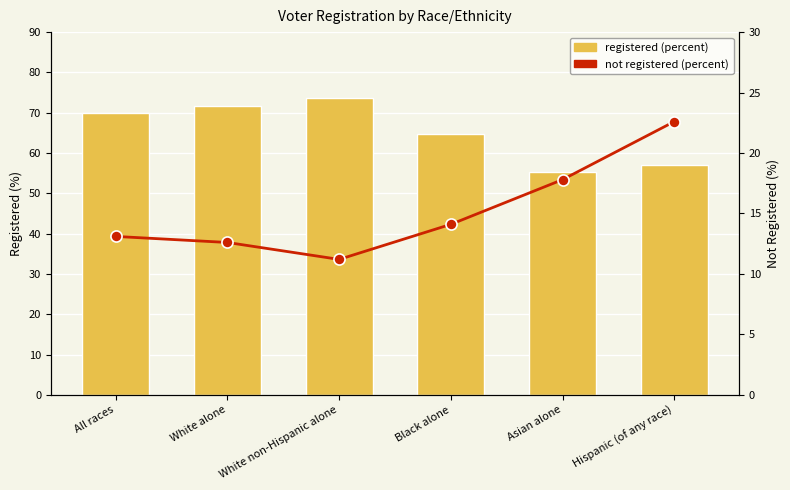

What is the difference between the maximum and second lowest values in the not registered (percent) series?

10.0